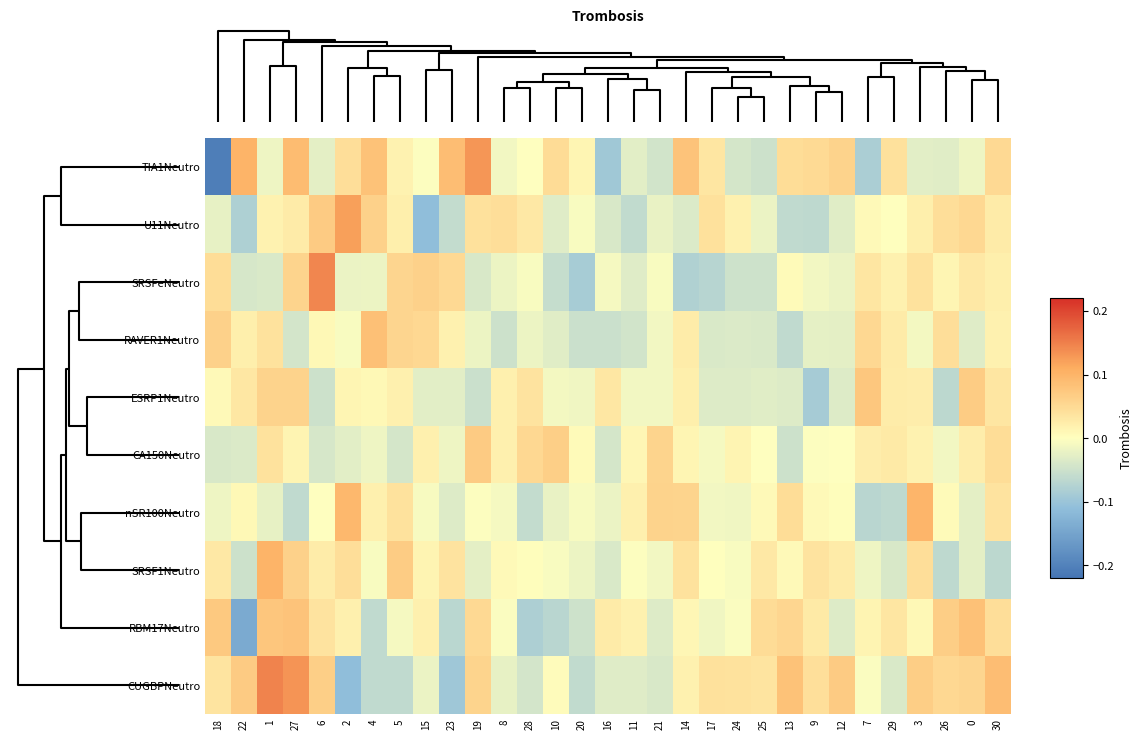

At how many categories does at least one series exceed 0?

31